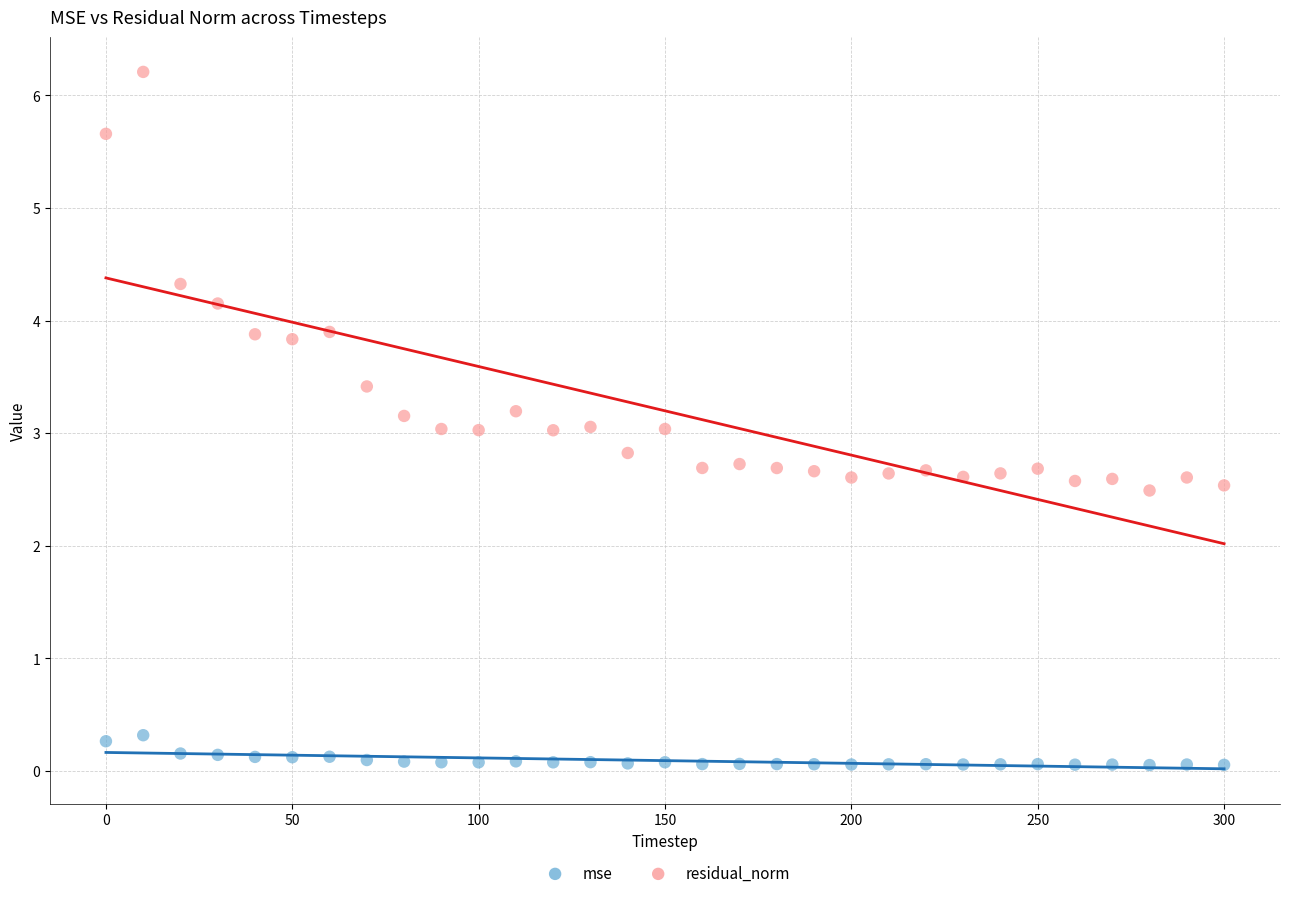

Which series reaches the maximum Y coordinate?

residual_norm